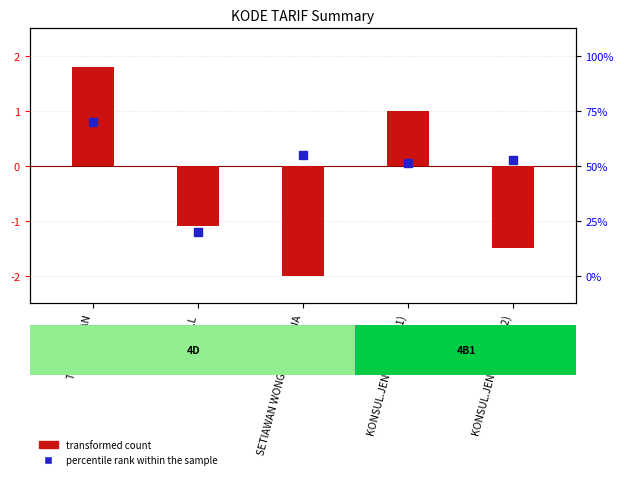

Is the value of transformed count at KONSUL.JEND.U.R.S.S (2) greater than the value of percentile rank within the sample at KONSUL.JEND.U.R.S.S (2)?

No